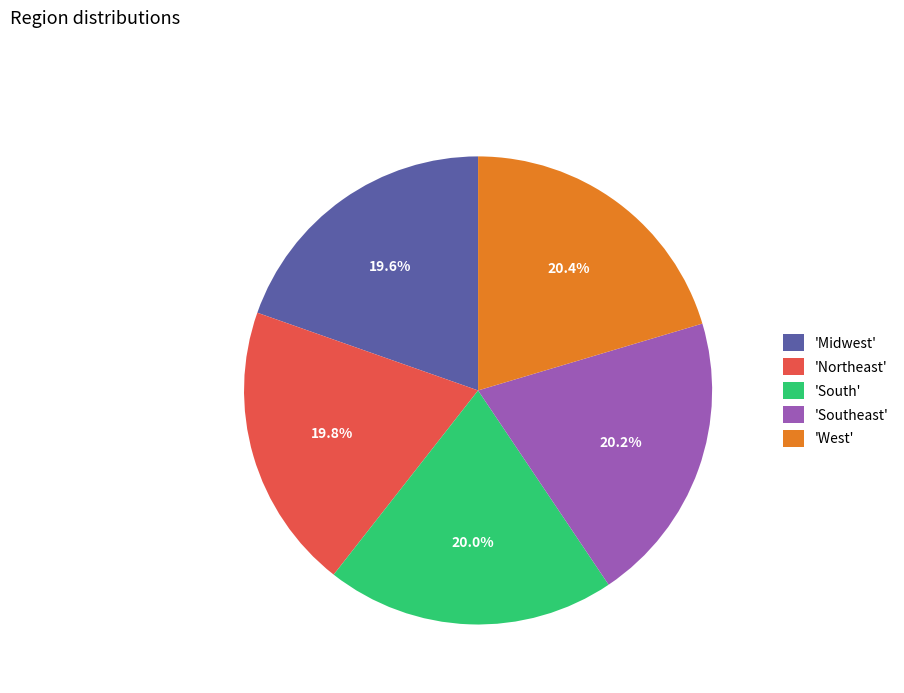

Approximately how many times larger is the value at 'South' compared to 'West'?

1.0